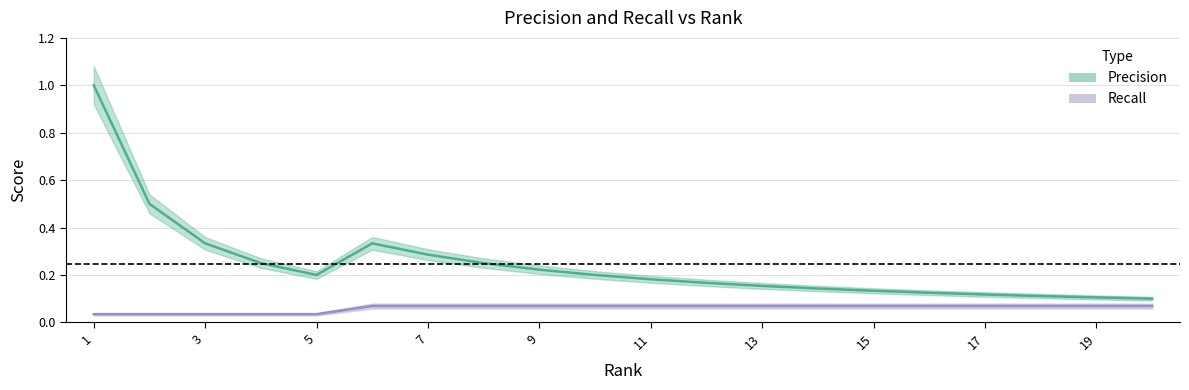

Is it true that Precision equals 0.3 at 13?

False